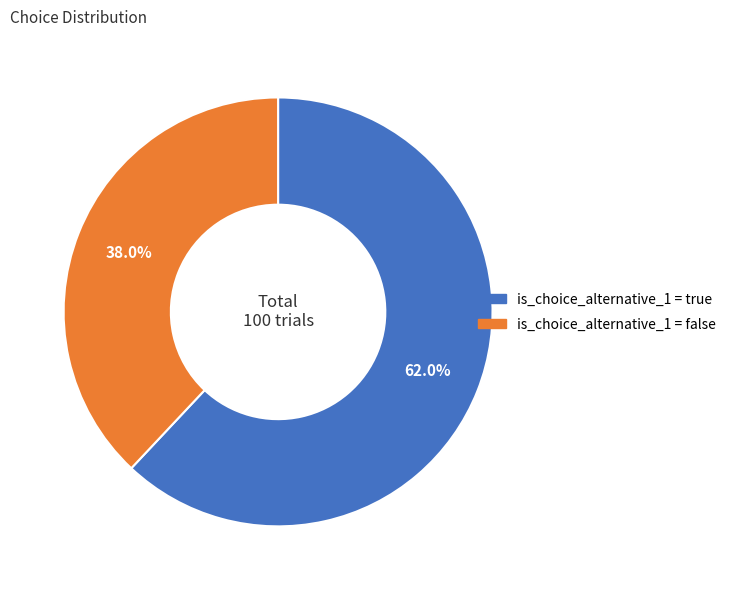

How many segments does this pie chart have?

2